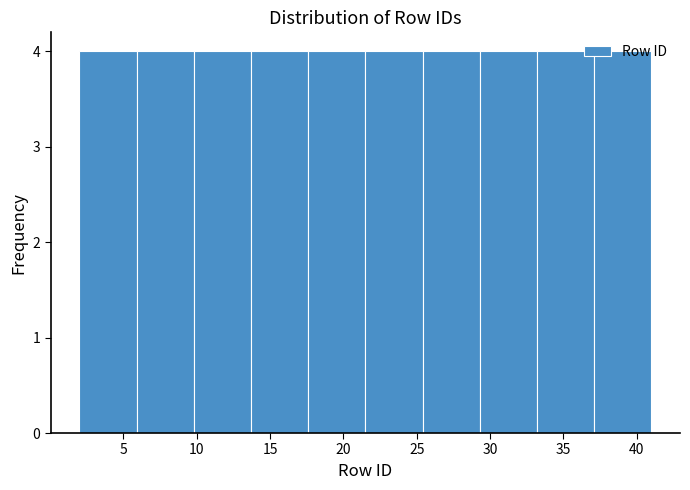

What is the height of the bar covering 25.4 to 29.3 on the x-axis? Neither the bar edges nor the heights are printed on the chart, so give them approximately, as read against the axes.

4